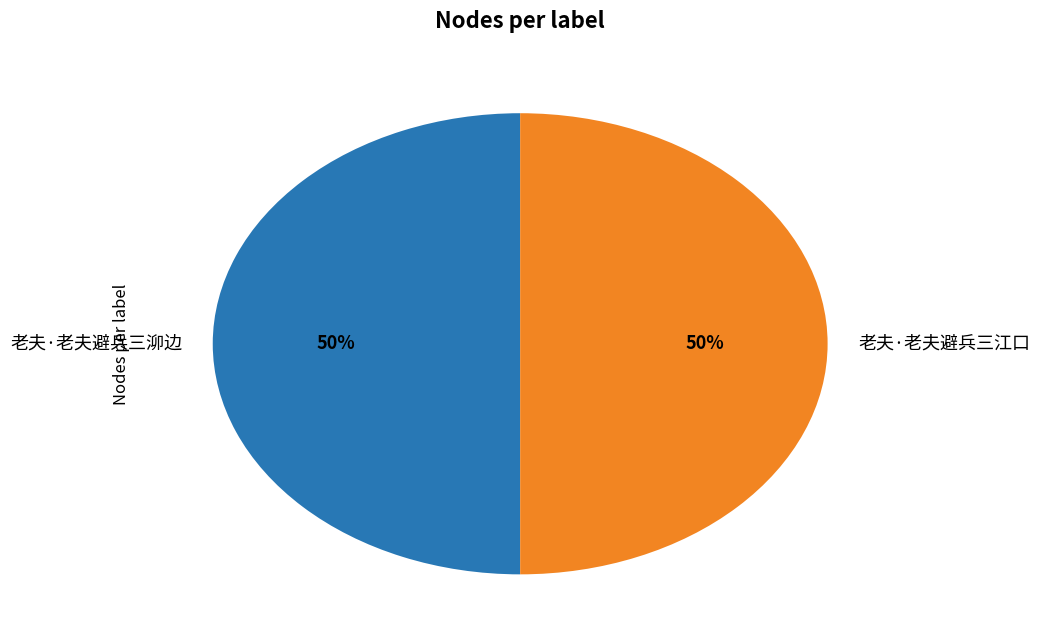

What is the ratio of the value at 老夫·老夫避兵三泖边 to the value at 老夫·老夫避兵三江口?

1.0